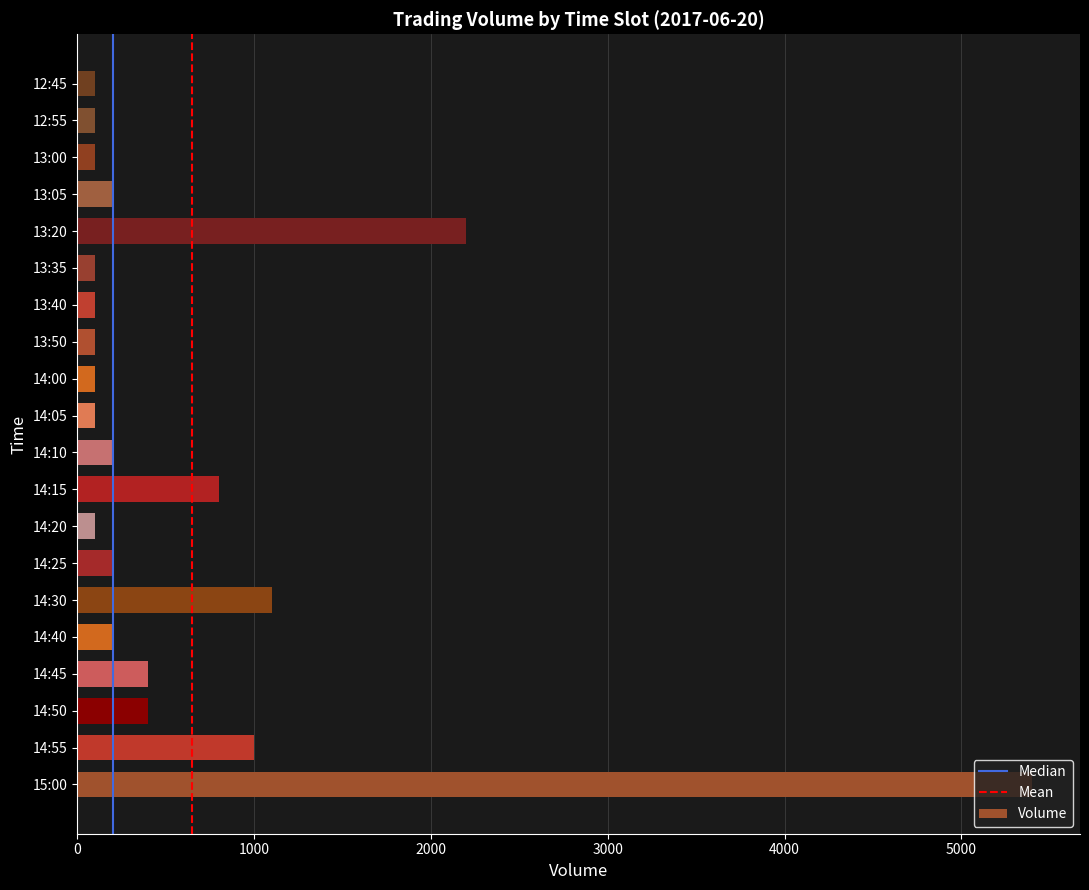

Which category has the highest value across all series?

15:00